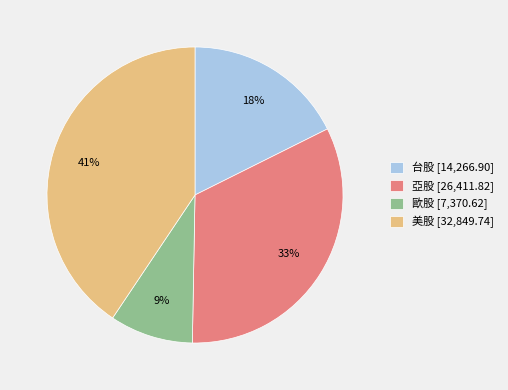

Which category has the smallest portion of the pie?

歐股